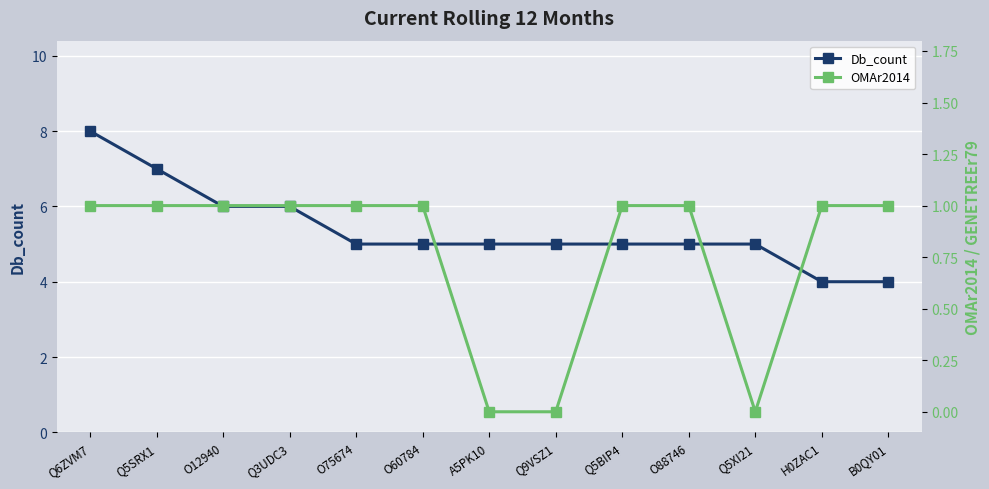

Read the OMAr2014 value at Q5SRX1.

1